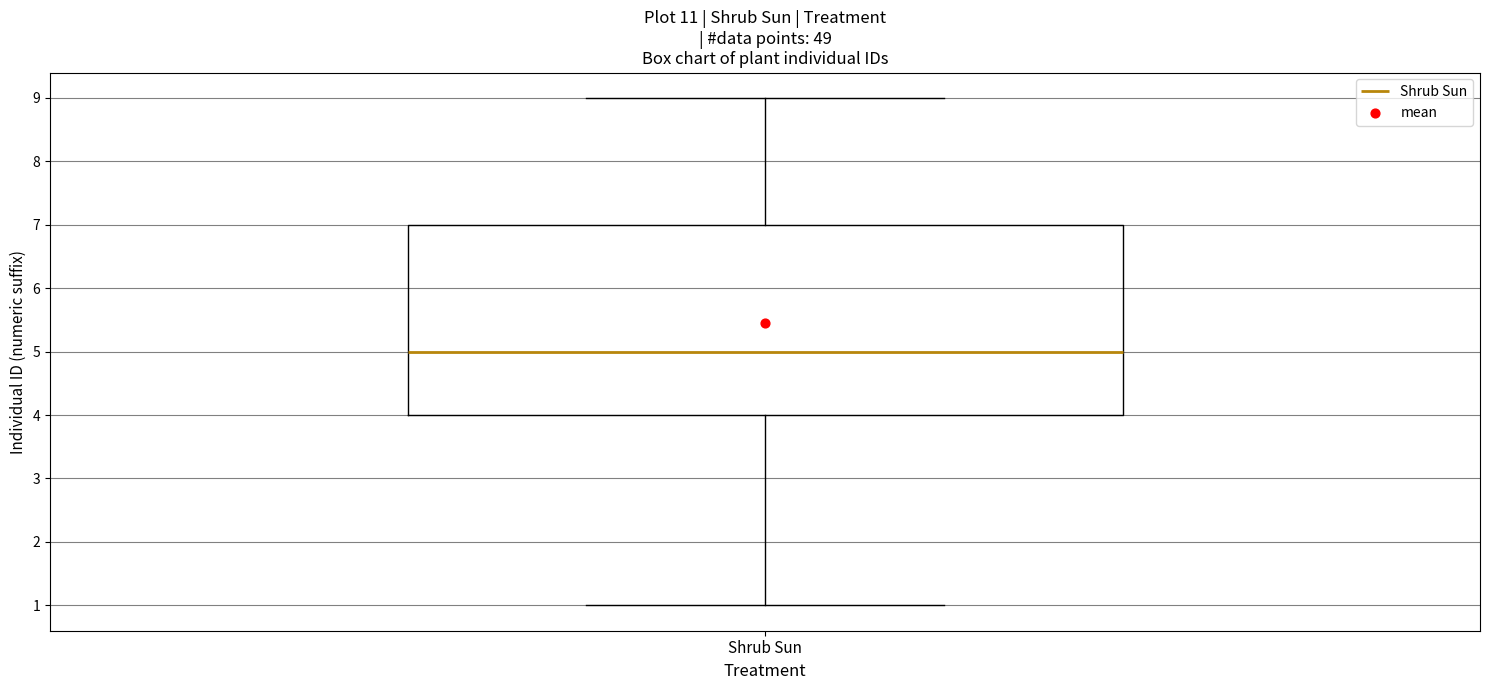

Where does the lower whisker of the box for Shrub Sun end on the y-axis? The values are not printed on the chart, so give them approximately, as read against the axis.

1